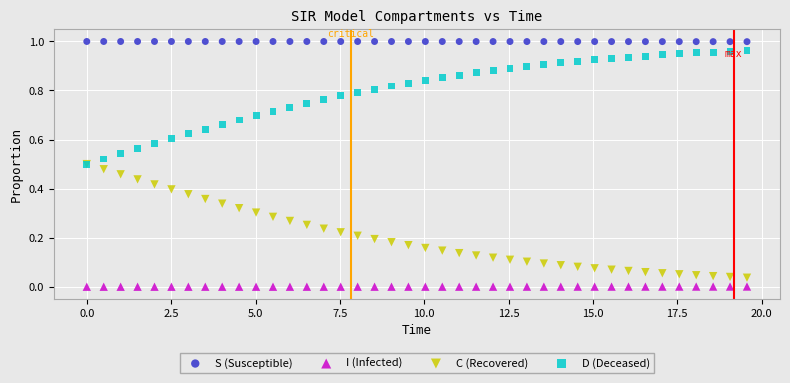

Which series contains the lowest Y value?

I (Infected)